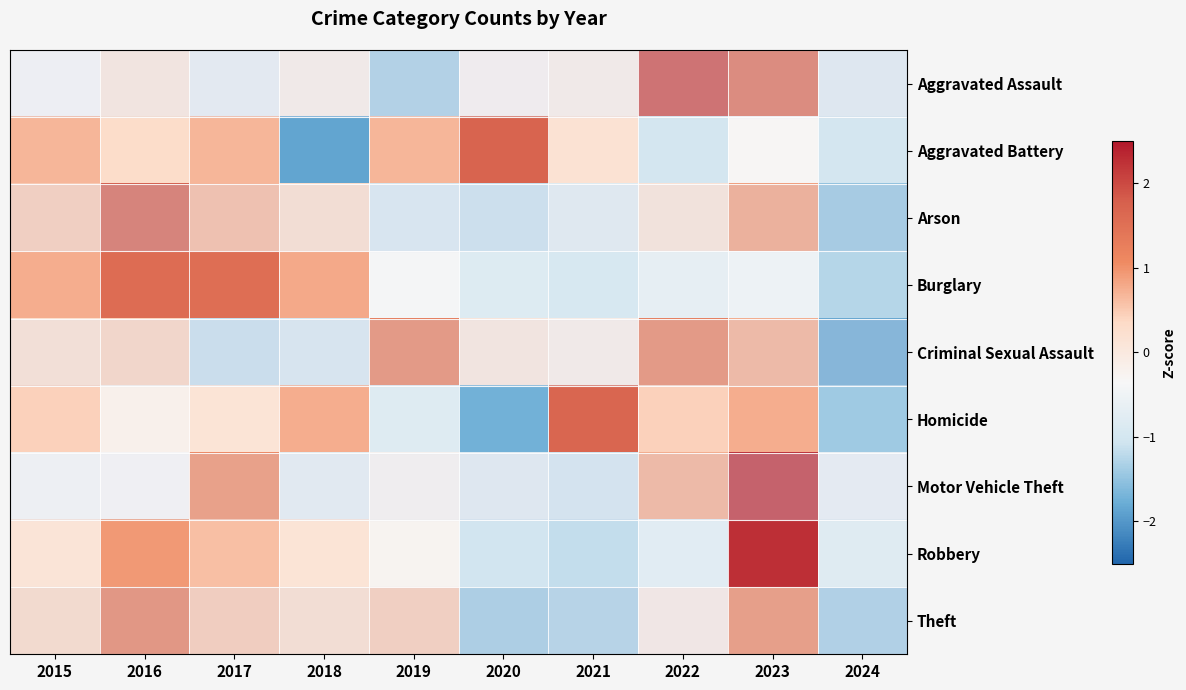

How many distinct data groups are displayed?

9